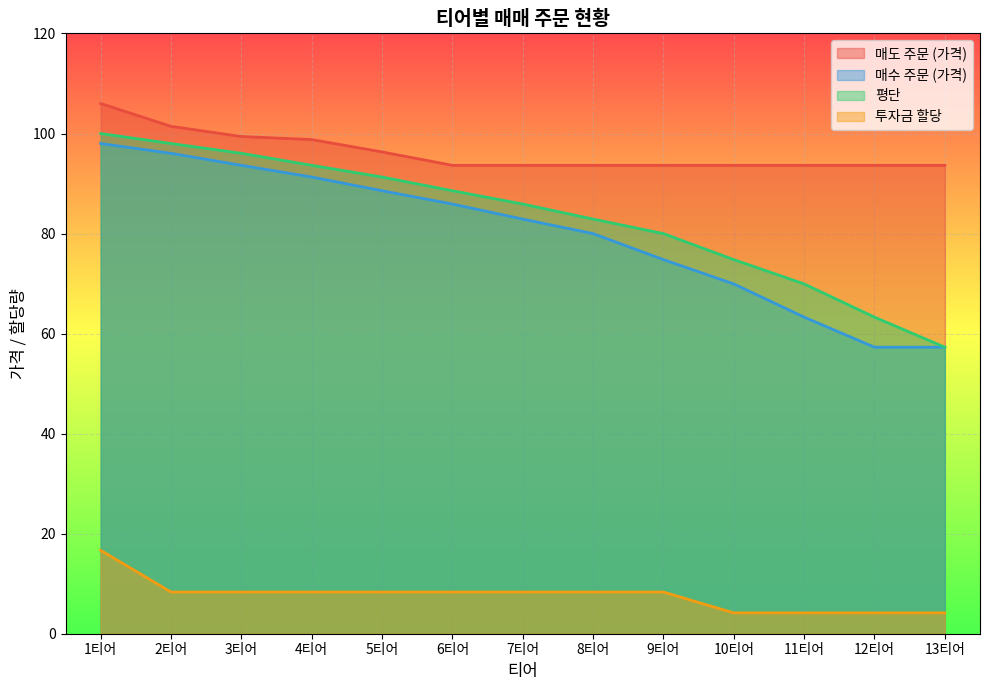

What is the difference between the maximum and minimum values in the 평단 series?

42.7